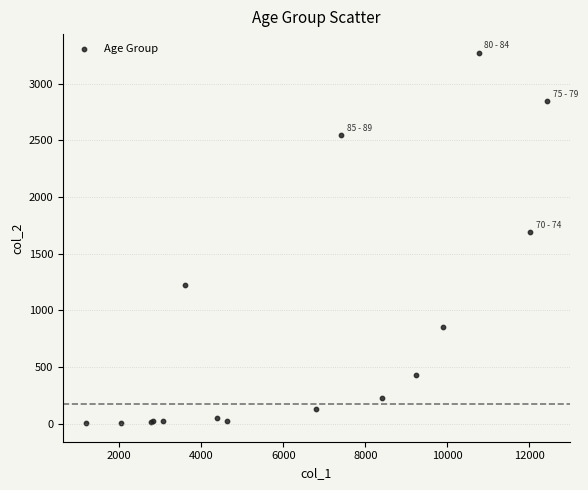

What Y value in the scatter plot is closest to 1638?

1690